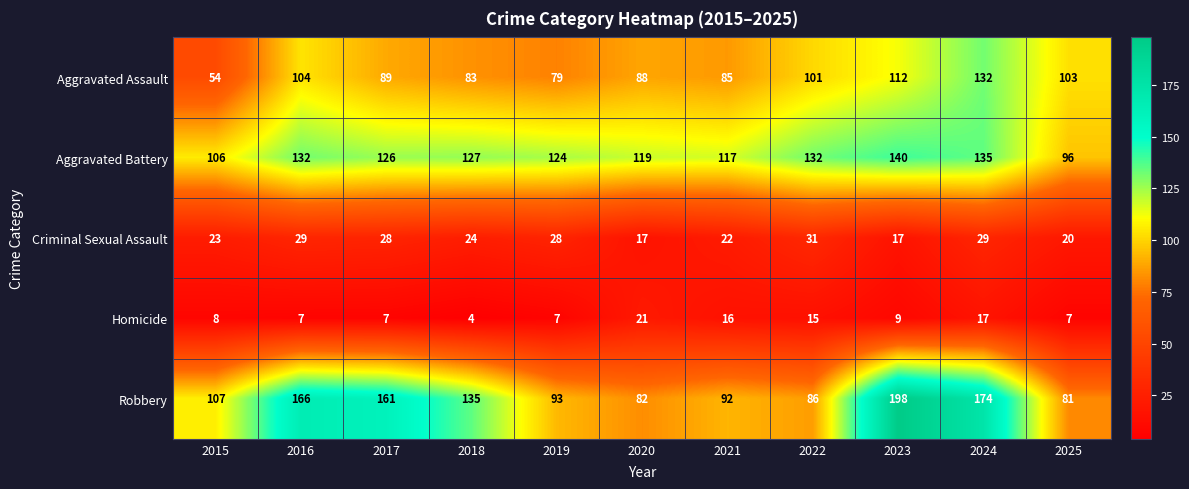

What is the sum of all Robbery values?

1375